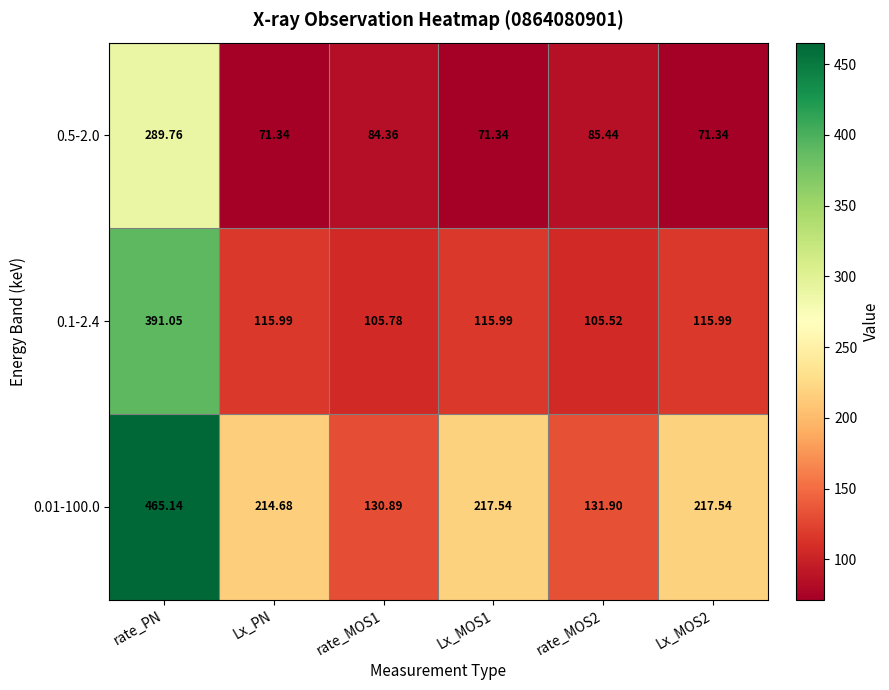

What is the total value across all series at rate_MOS1?

321.0